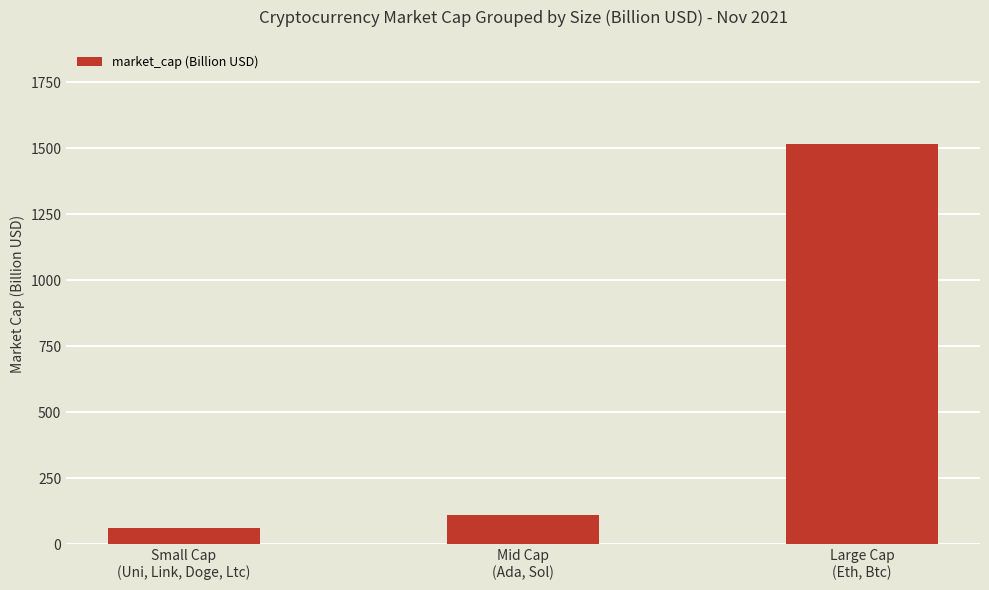

How many values exceed 109?

2